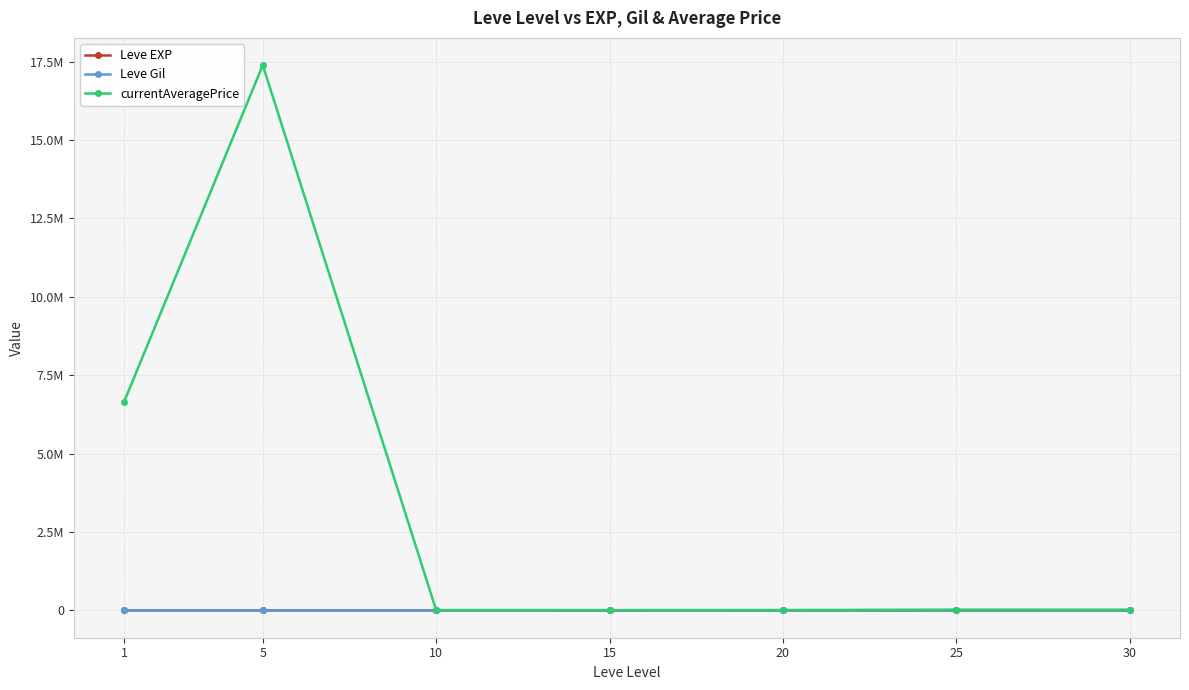

What is the value of the currentAveragePrice point at the 5th from the left?

13367.2